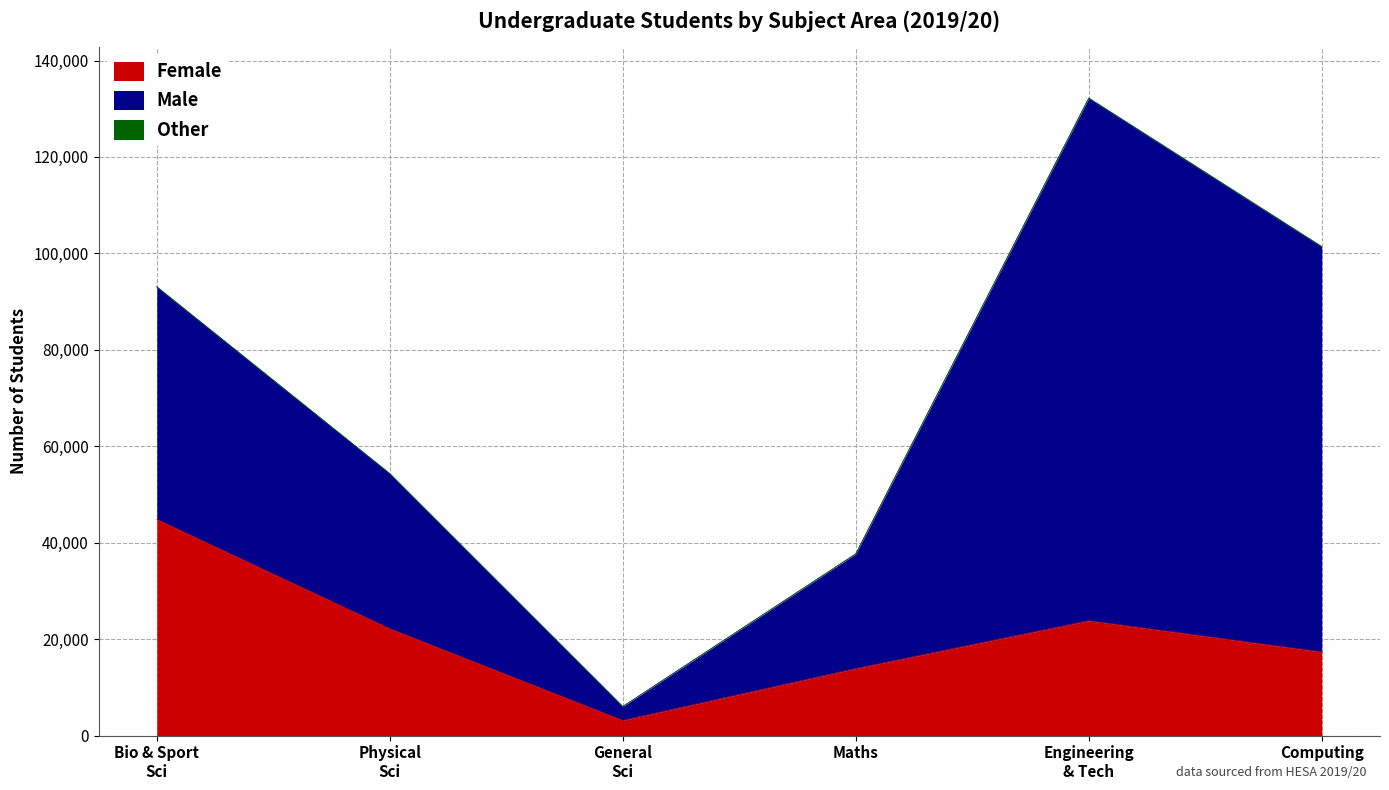

True or false: Other has a value of 5 at 08 General and others in sciences.

True